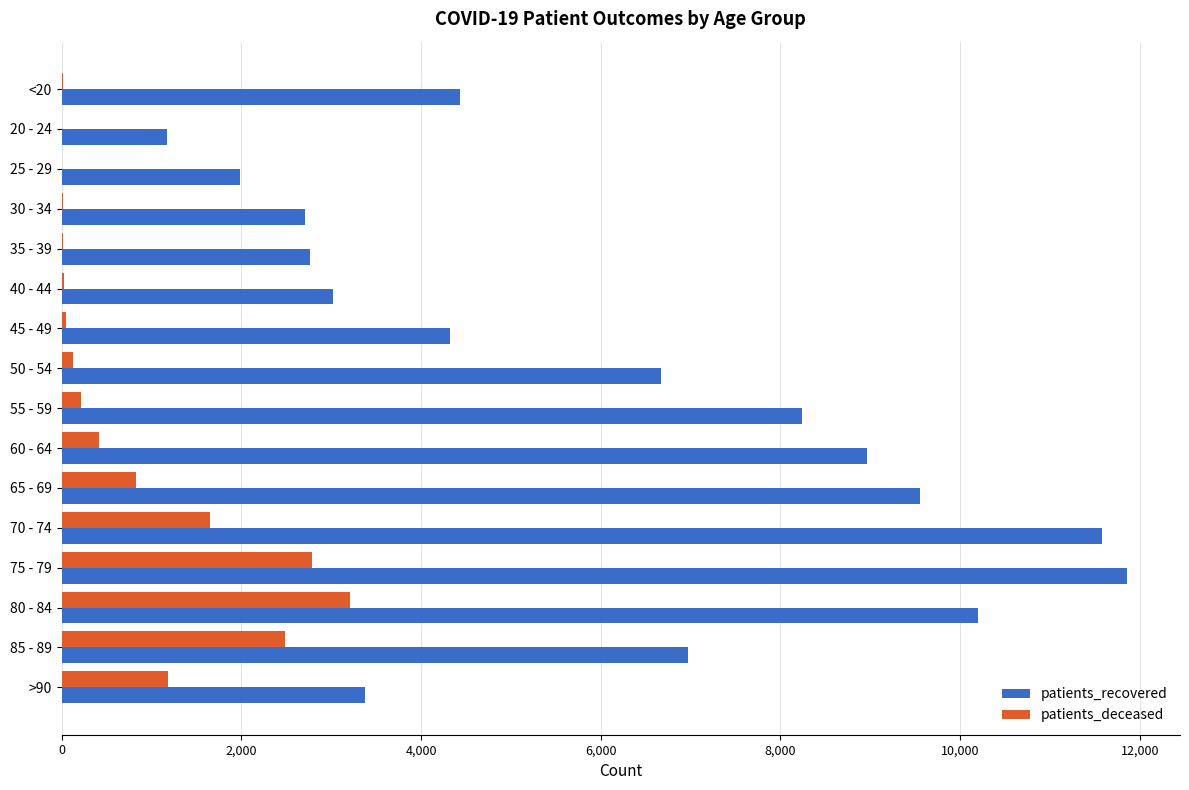

At which category is the sum across all series the highest?

75 - 79